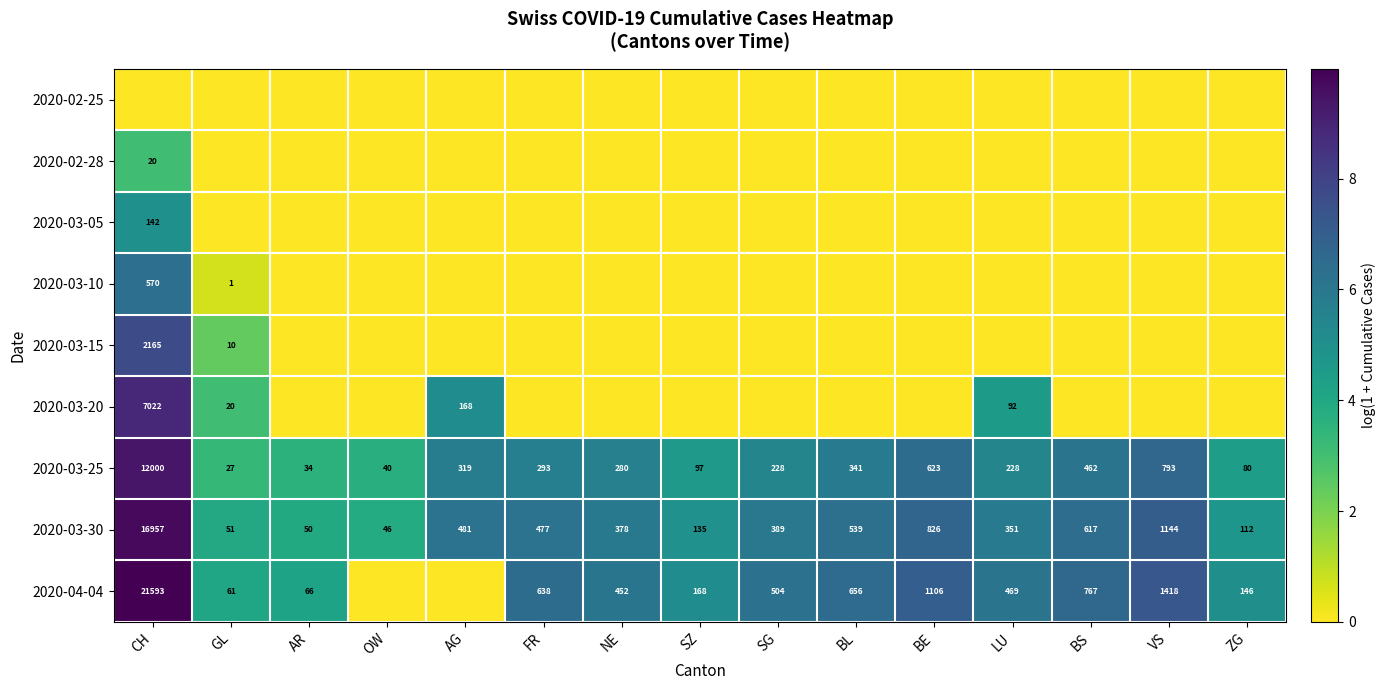

What value does the 2020-03-30 series have at ZG, to the nearest 50?

100